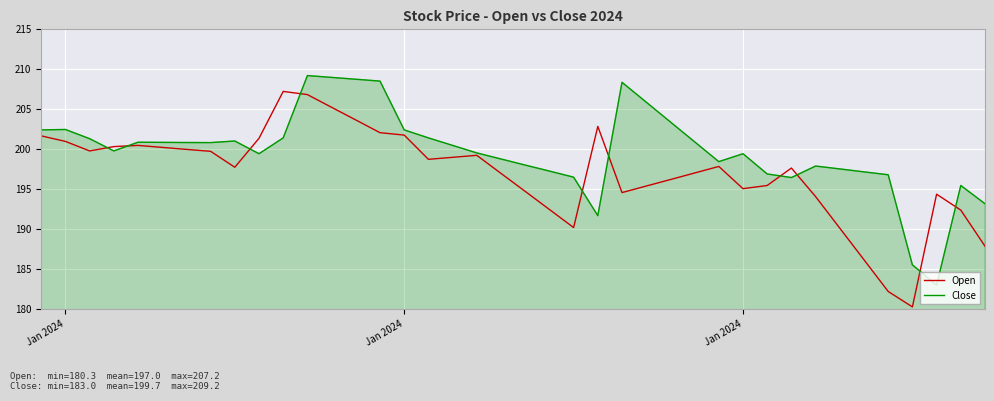

Which series has the largest total across all categories?

Close